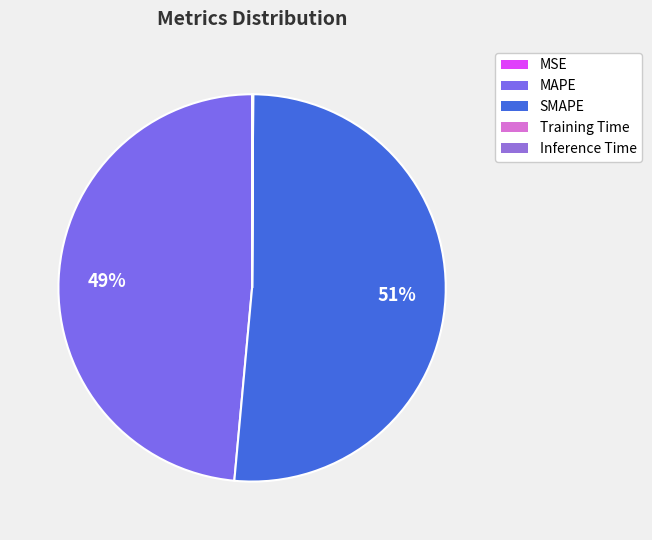

Which category has the biggest portion of the pie?

SMAPE